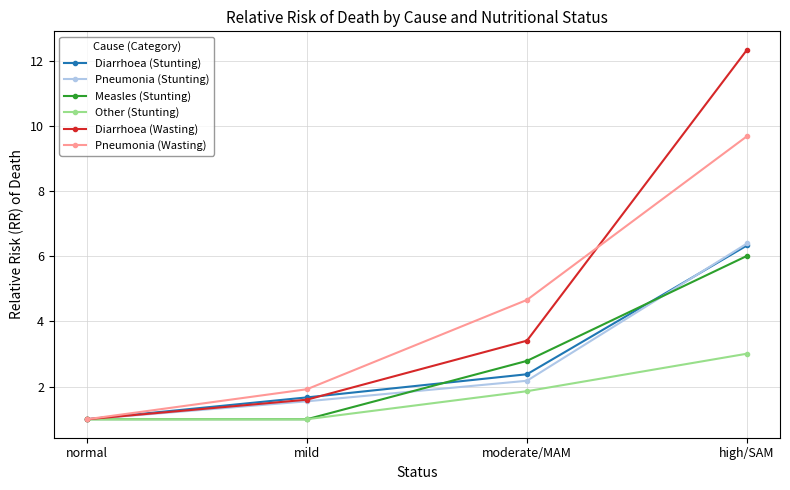

What is the difference between the maximum and minimum values in the Diarrhoea (Wasting) series?

11.3